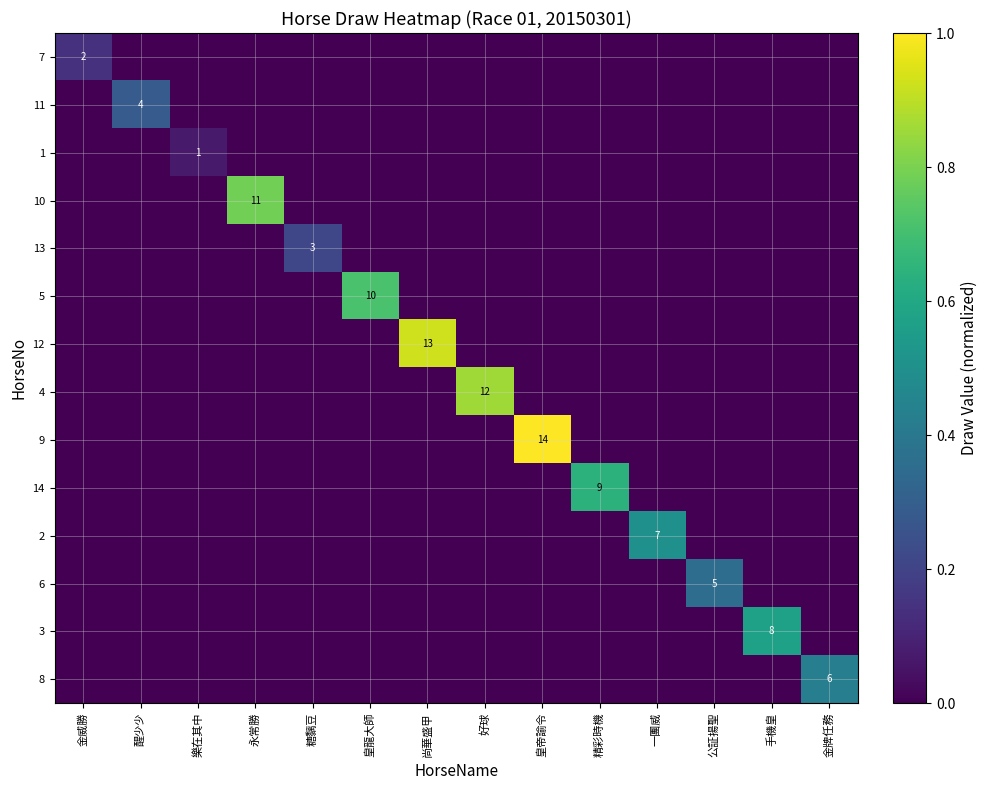

Is the value of 13 at 手機皇 greater than the value of 14 at 尚華盛甲?

No